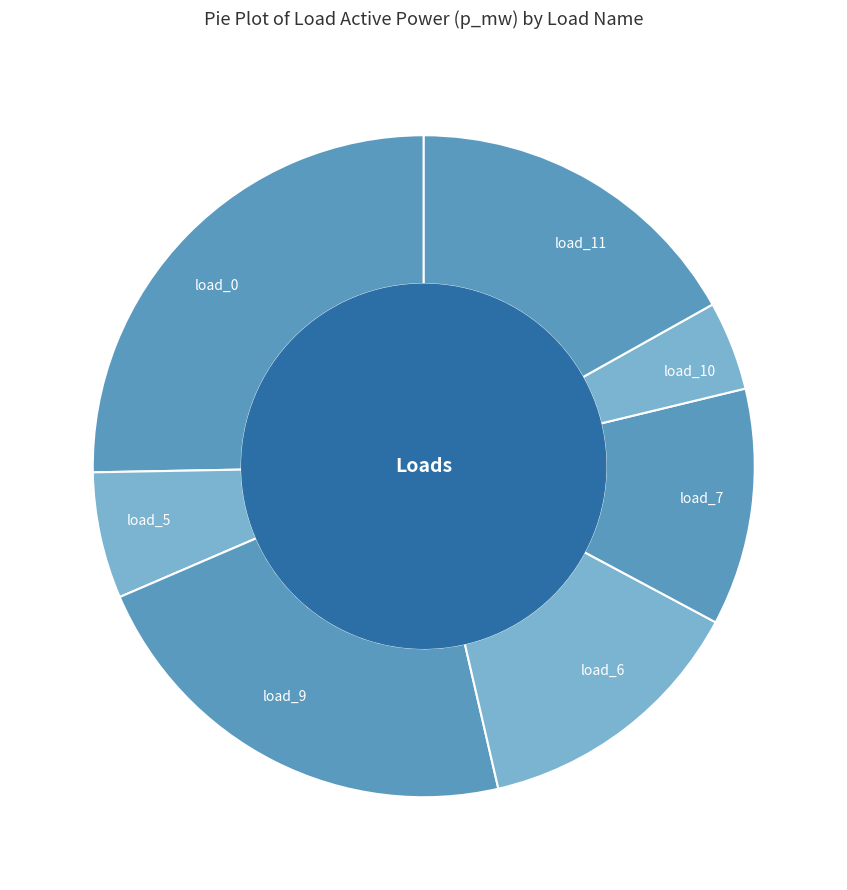

How many segments does this pie chart have?

7